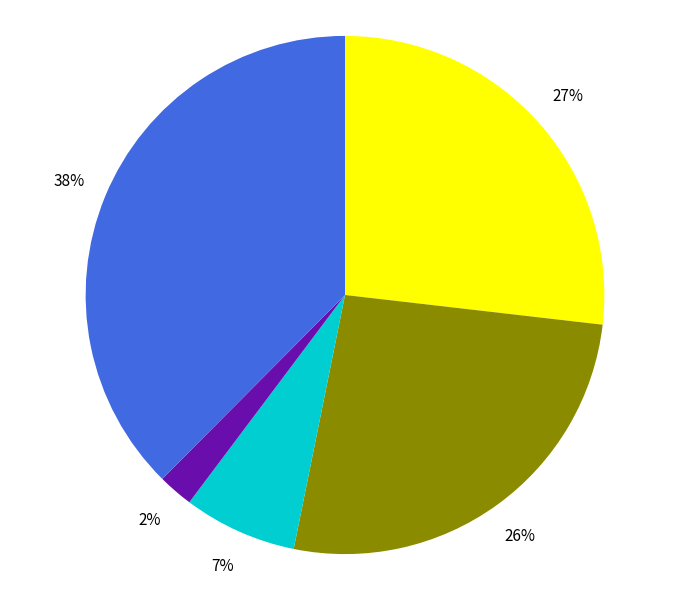

To the nearest percent, what is the average slice percentage?

20%